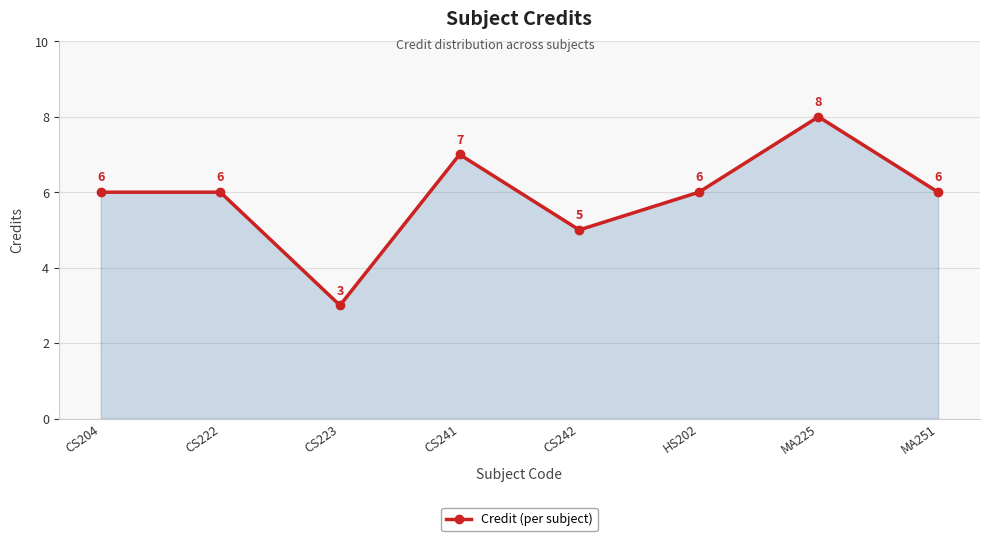

What is the greatest value displayed?

8